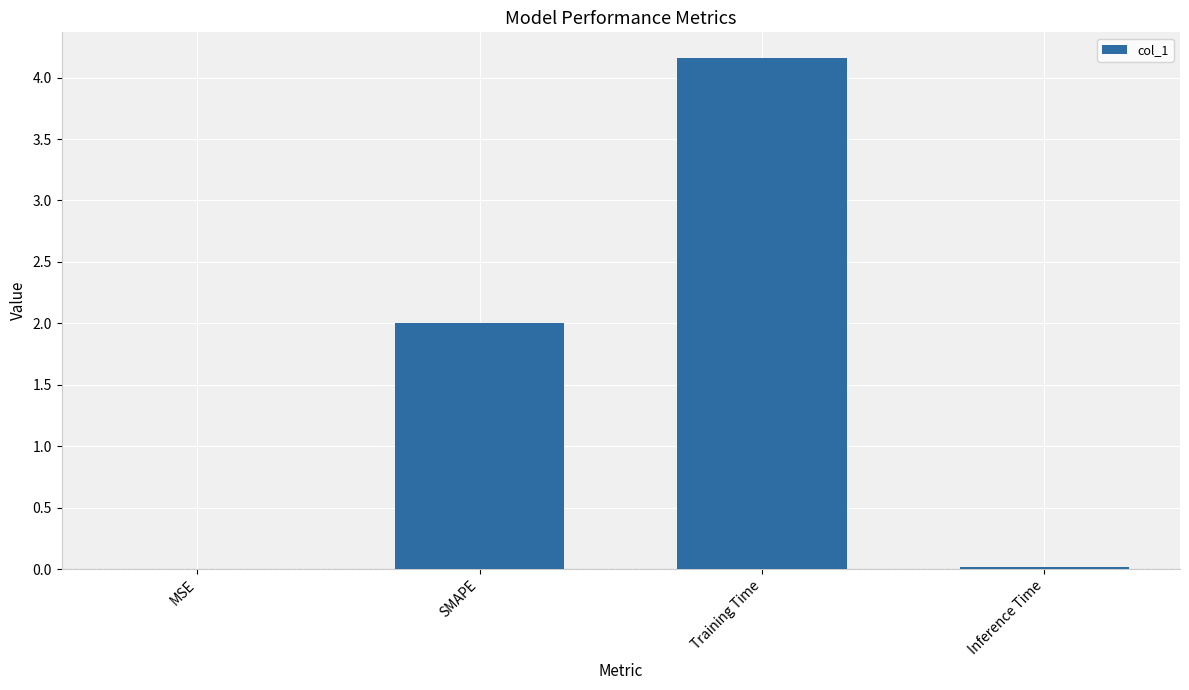

What is the approximate value at SMAPE?

2.0